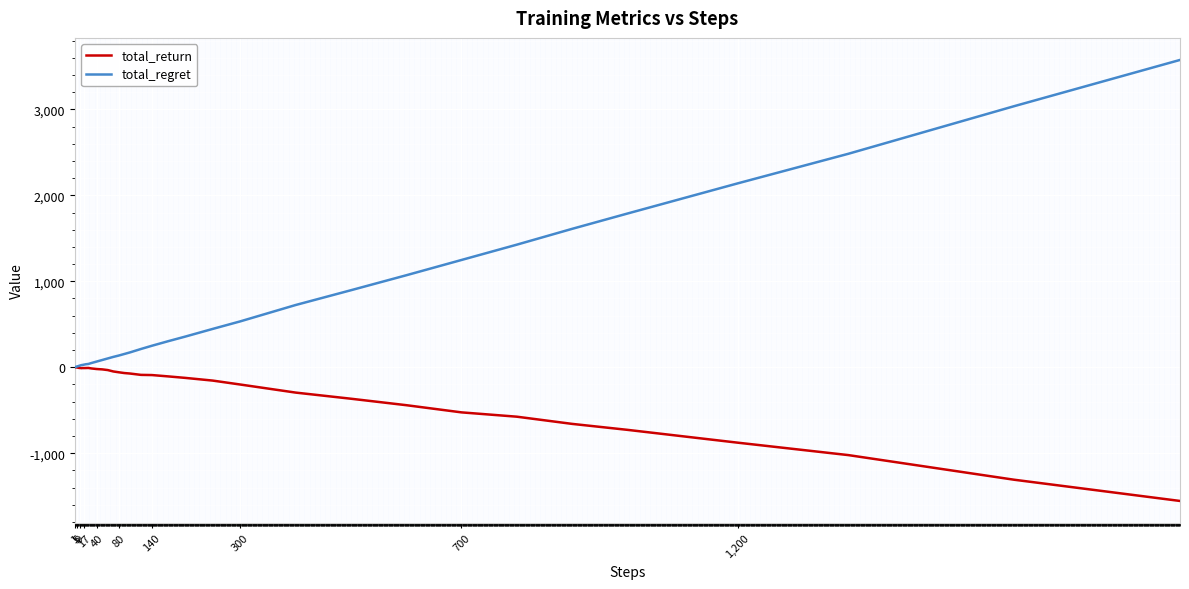

Rank the series by their average value, from highest to lowest.

total_regret, total_return